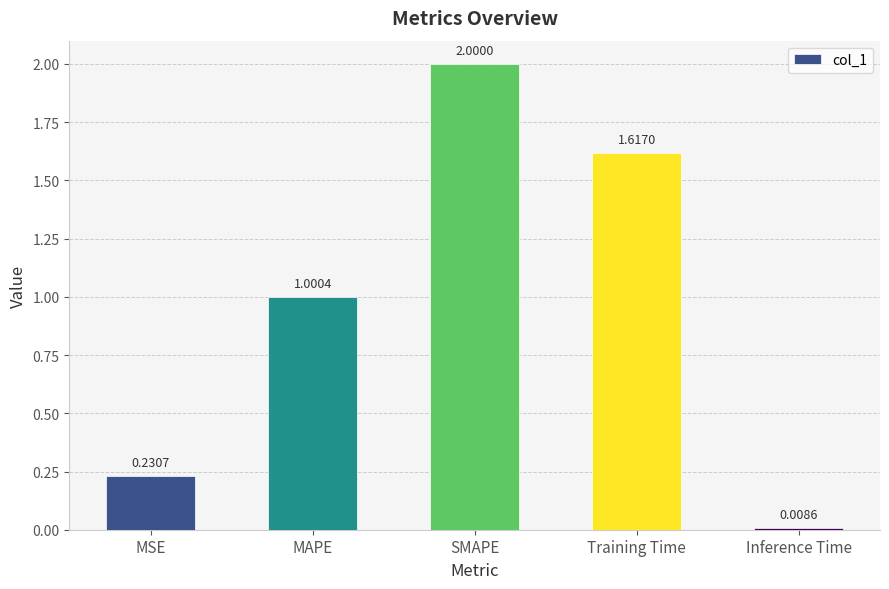

What is the sum of all values?

4.9